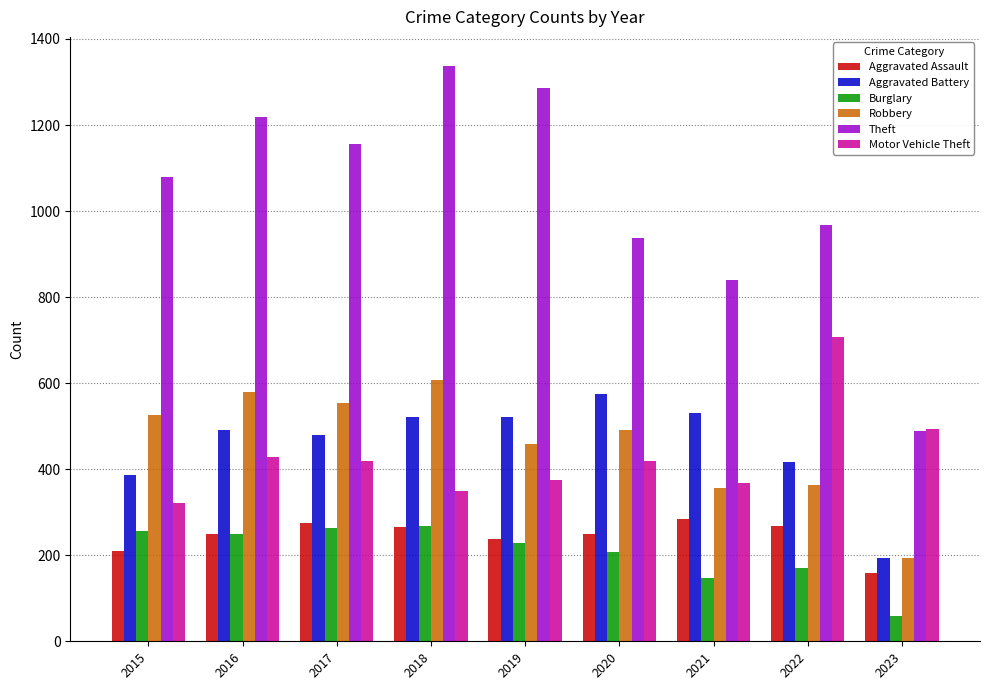

Is the value of Burglary at 2015 greater than the value of Motor Vehicle Theft at 2022?

No